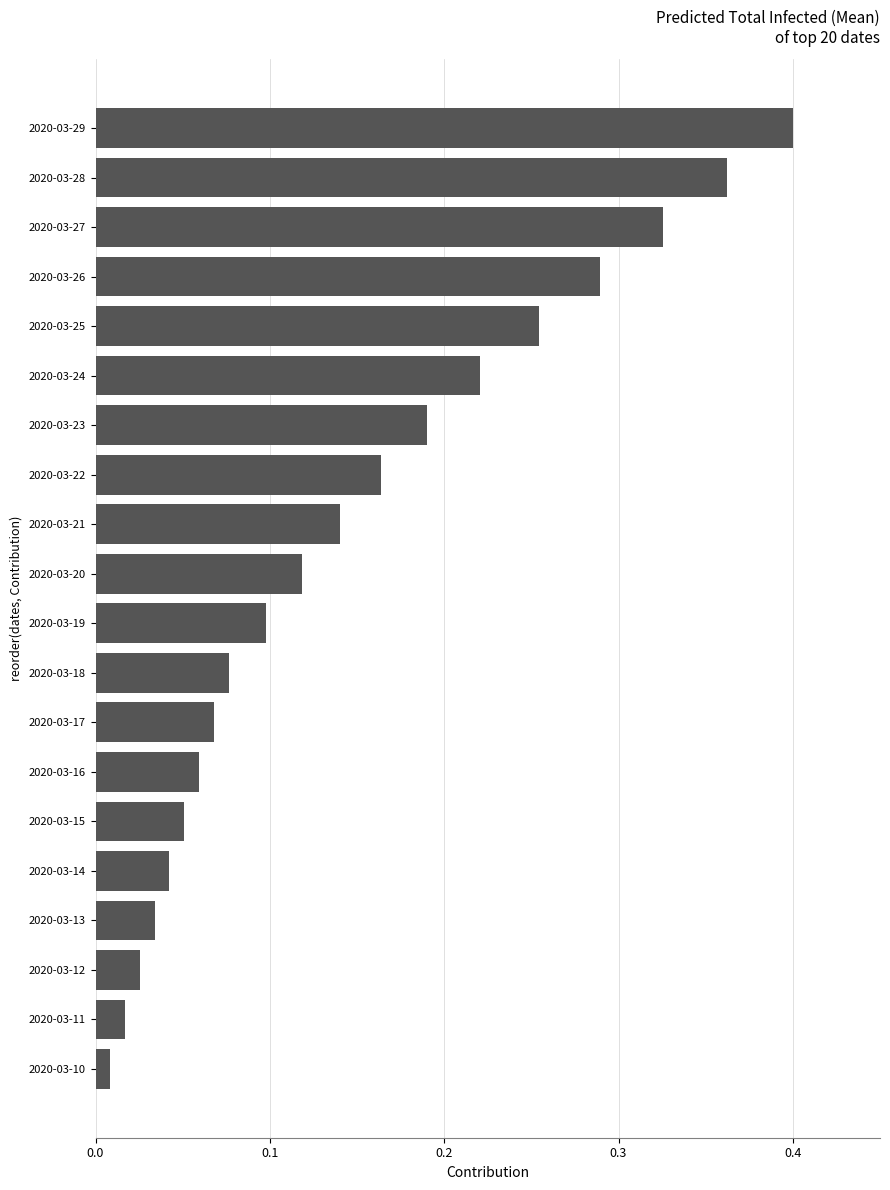

Between 2020-03-20 and 2020-03-25, which is larger?

2020-03-25